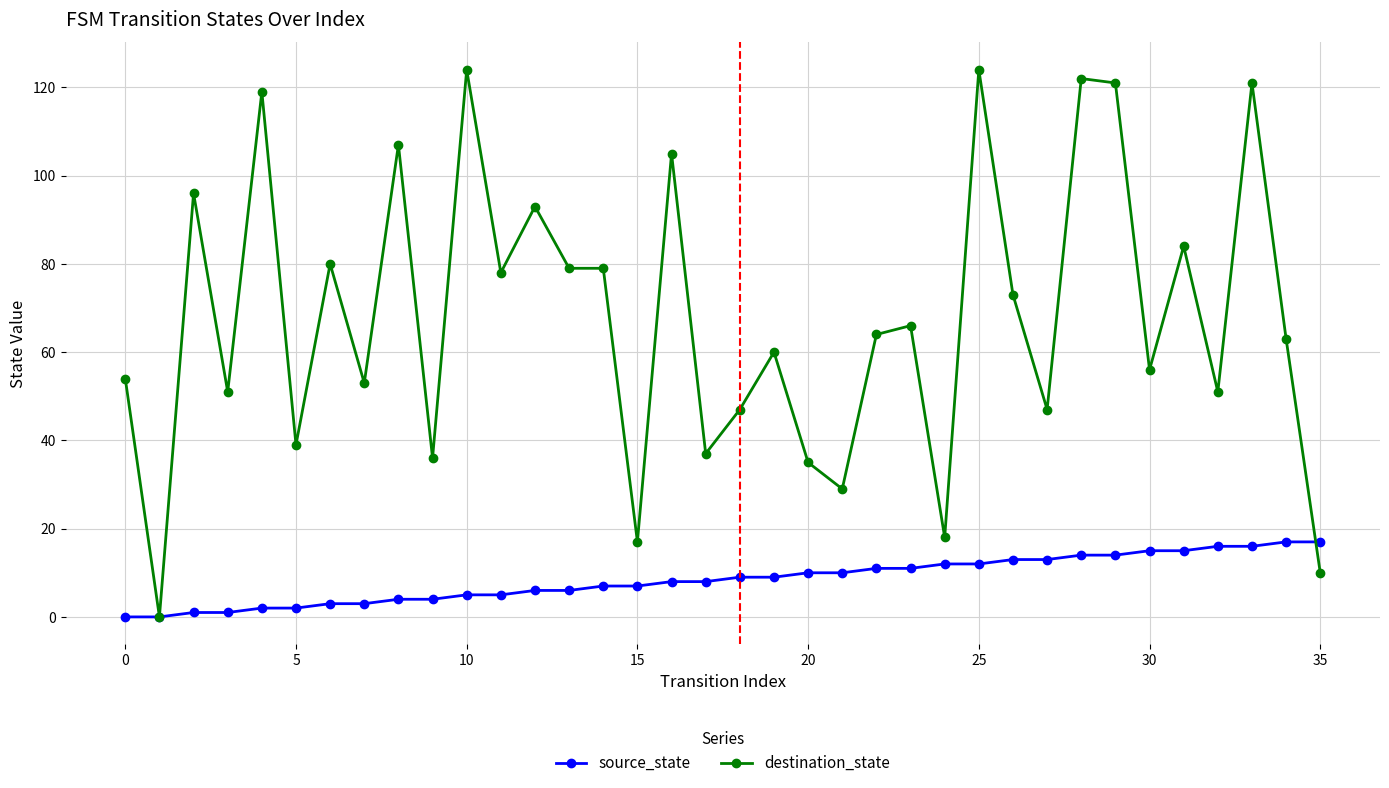

Rank the series by their maximum value, from highest to lowest.

destination_state, source_state